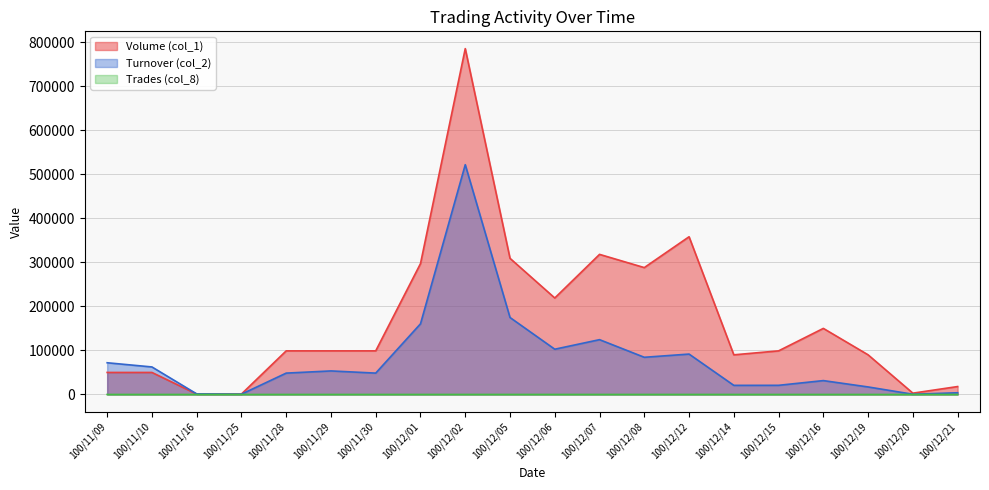

At 100/11/09, list the series in order from smallest to largest.

Trades (col_8), Volume (col_1), Turnover (col_2)